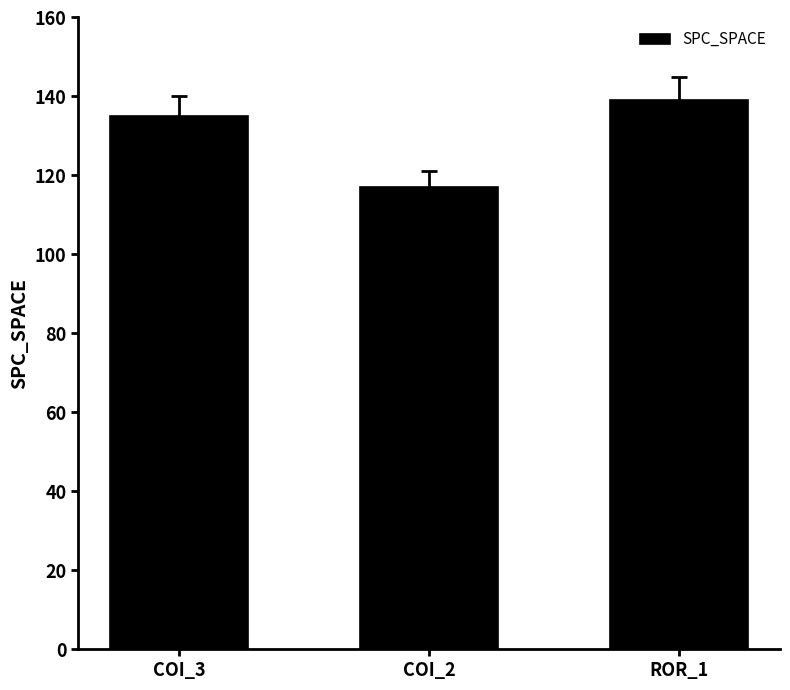

At which category does the chart reach its peak across all series?

ROR_1